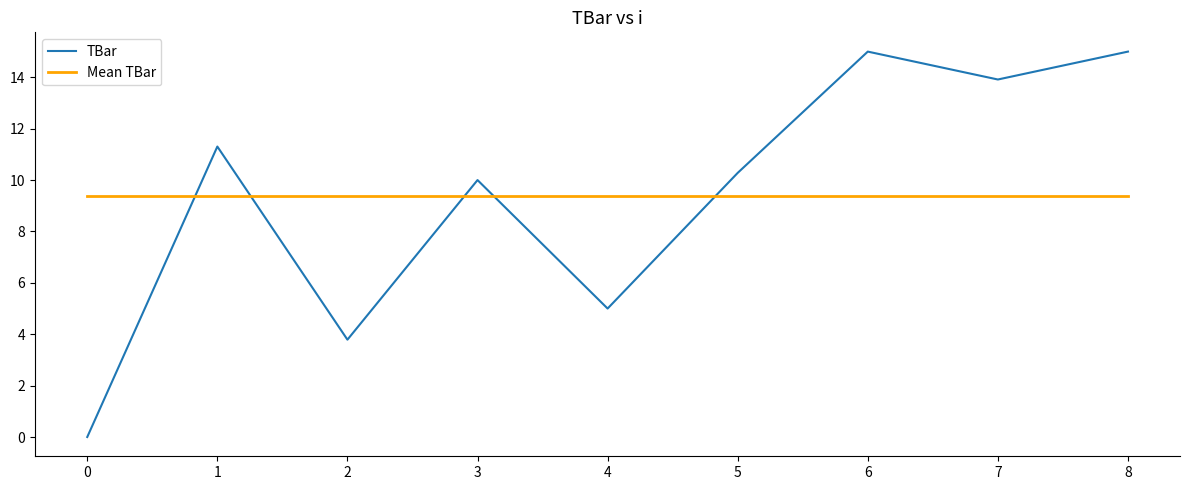

Read the Mean TBar value at 4.

9.4